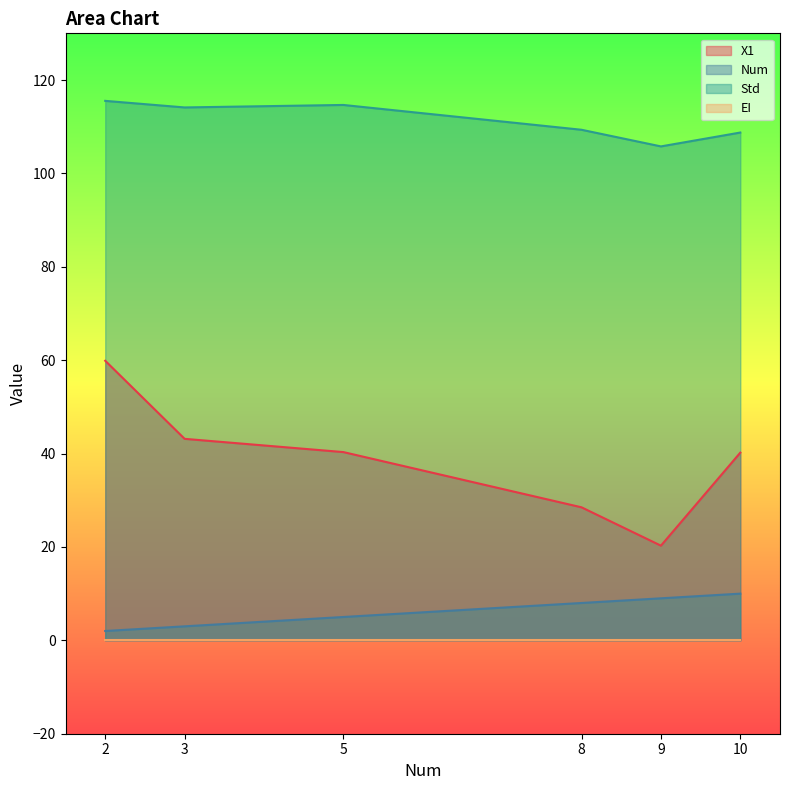

Reading right to left, list all the values displayed in this chart.

X1: 10=40.2	9=20.3	8=28.5	5=40.3	3=43.2	2=59.9
Num: 10=10.0	9=9.0	8=8.0	5=5.0	3=3.0	2=2.0
Std: 10=108.8	9=105.8	8=109.3	5=114.7	3=114.1	2=115.5